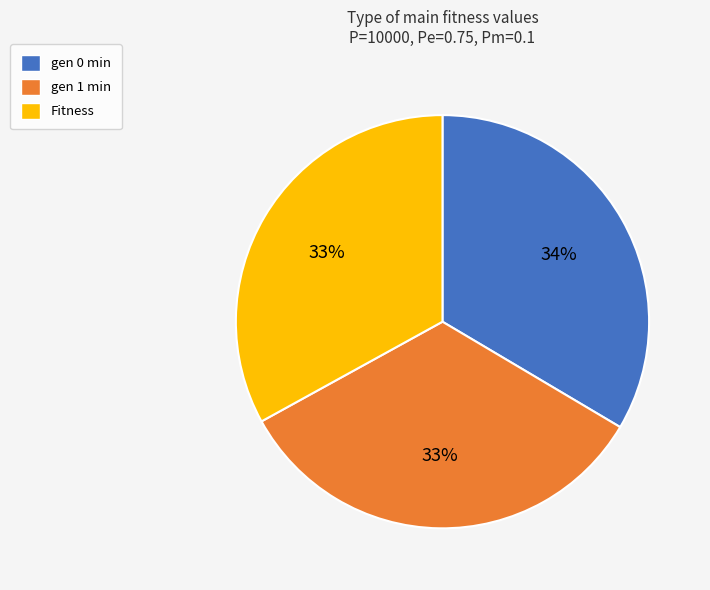

Is the sum of gen 1 min and Fitness greater than half?

Yes